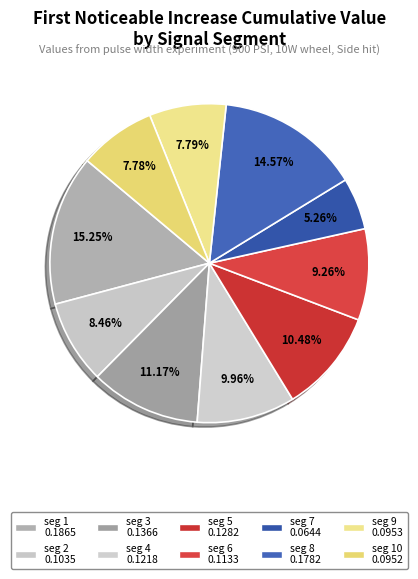

How many slices are in this pie chart?

10